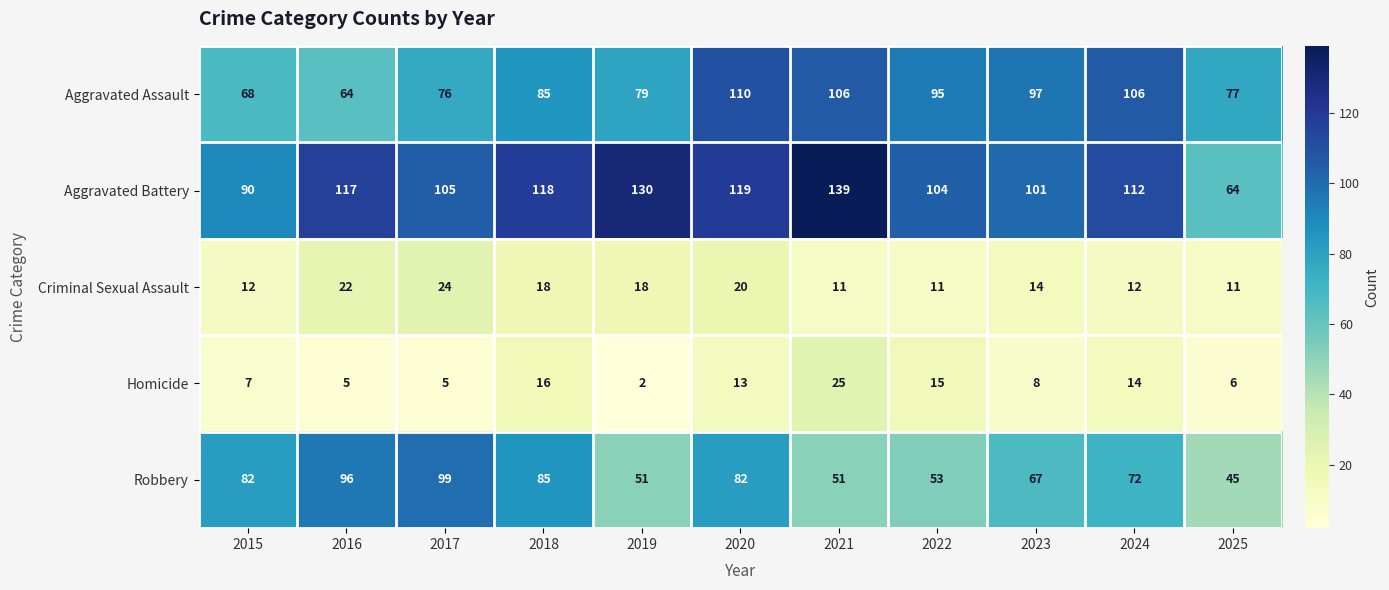

What value does the Homicide series have at 2015, to the nearest 10?

10